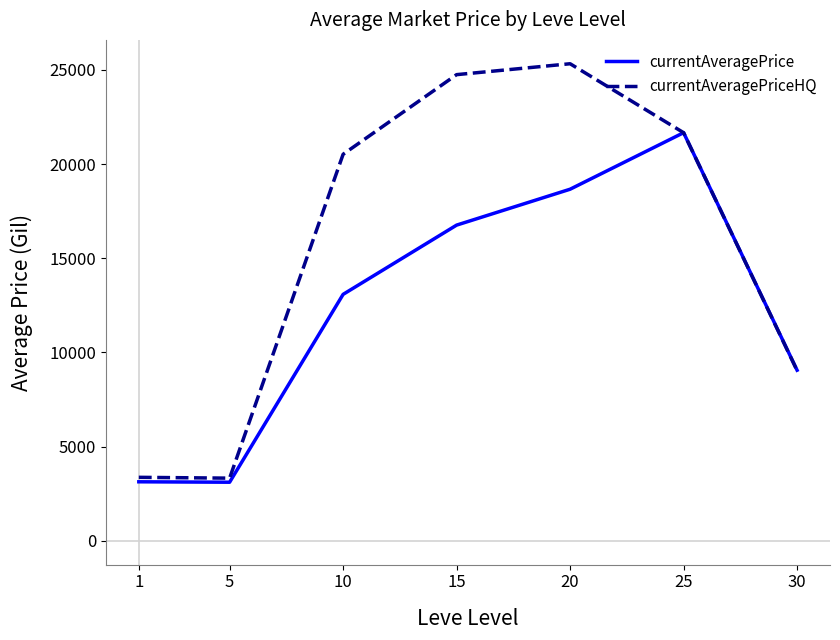

Between 15 and 20, which series saw the biggest shift?

currentAveragePrice